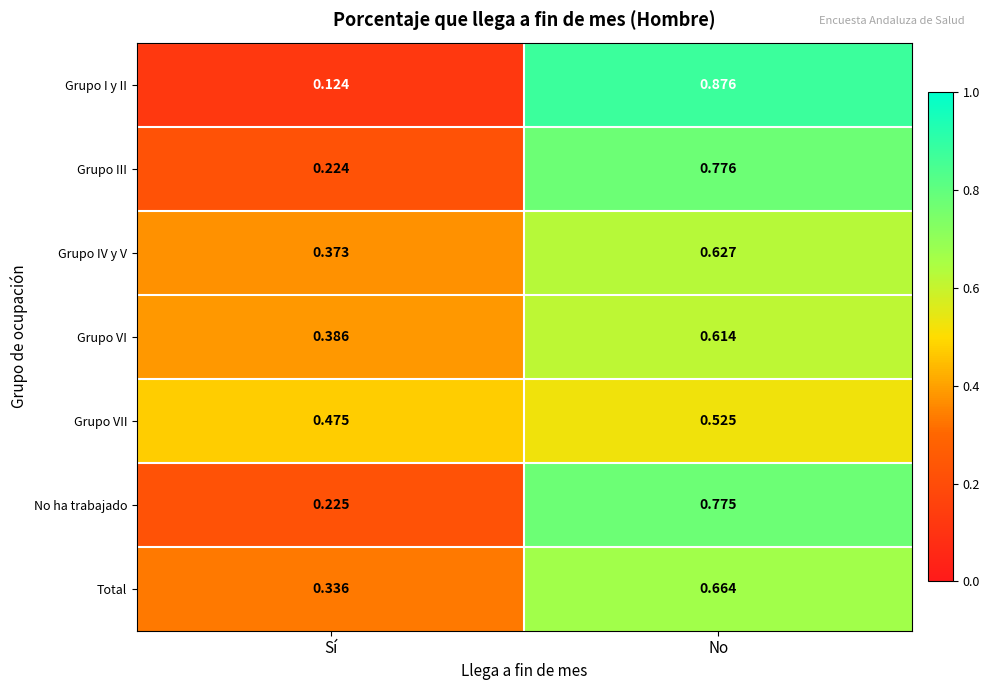

At which category does the chart reach its minimum across all series?

Sí